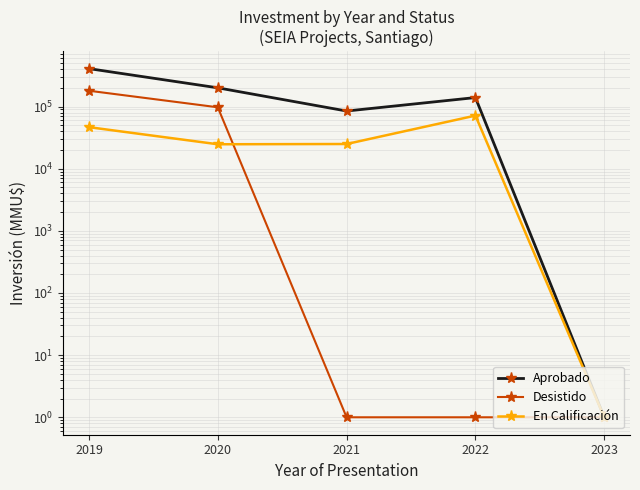

In Aprobado, how many points are lower than both neighbors (excluding endpoints)?

1